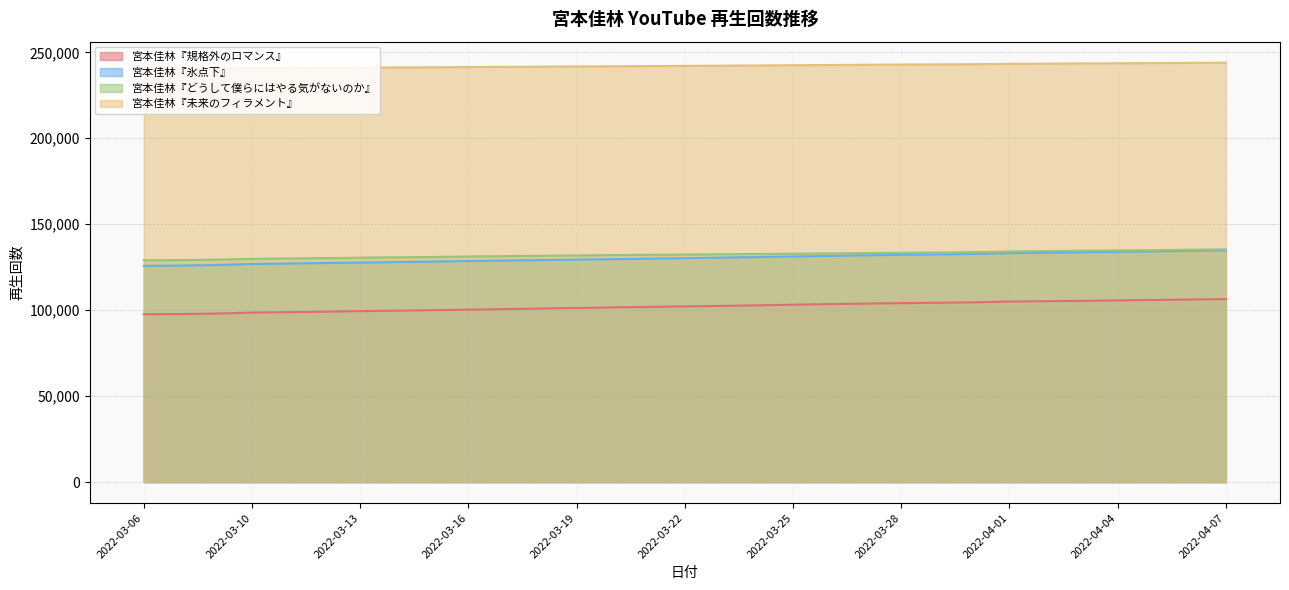

What is the sum of all 宮本佳林『規格外のロマンス』 values?

3167032